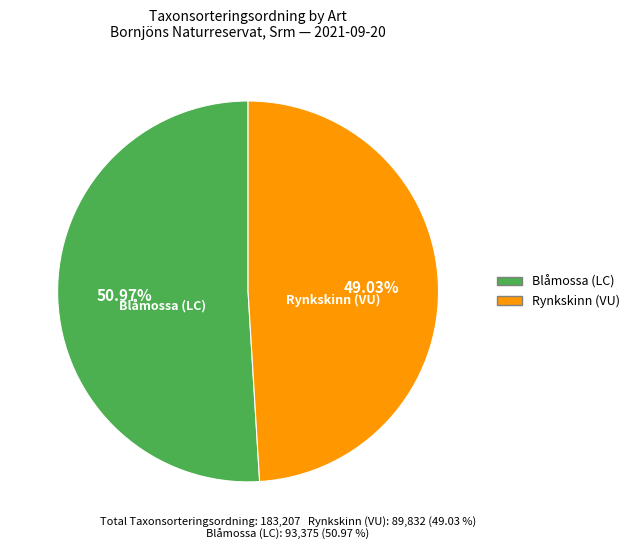

What is the smallest slice in the pie chart?

Rynkskinn (VU)